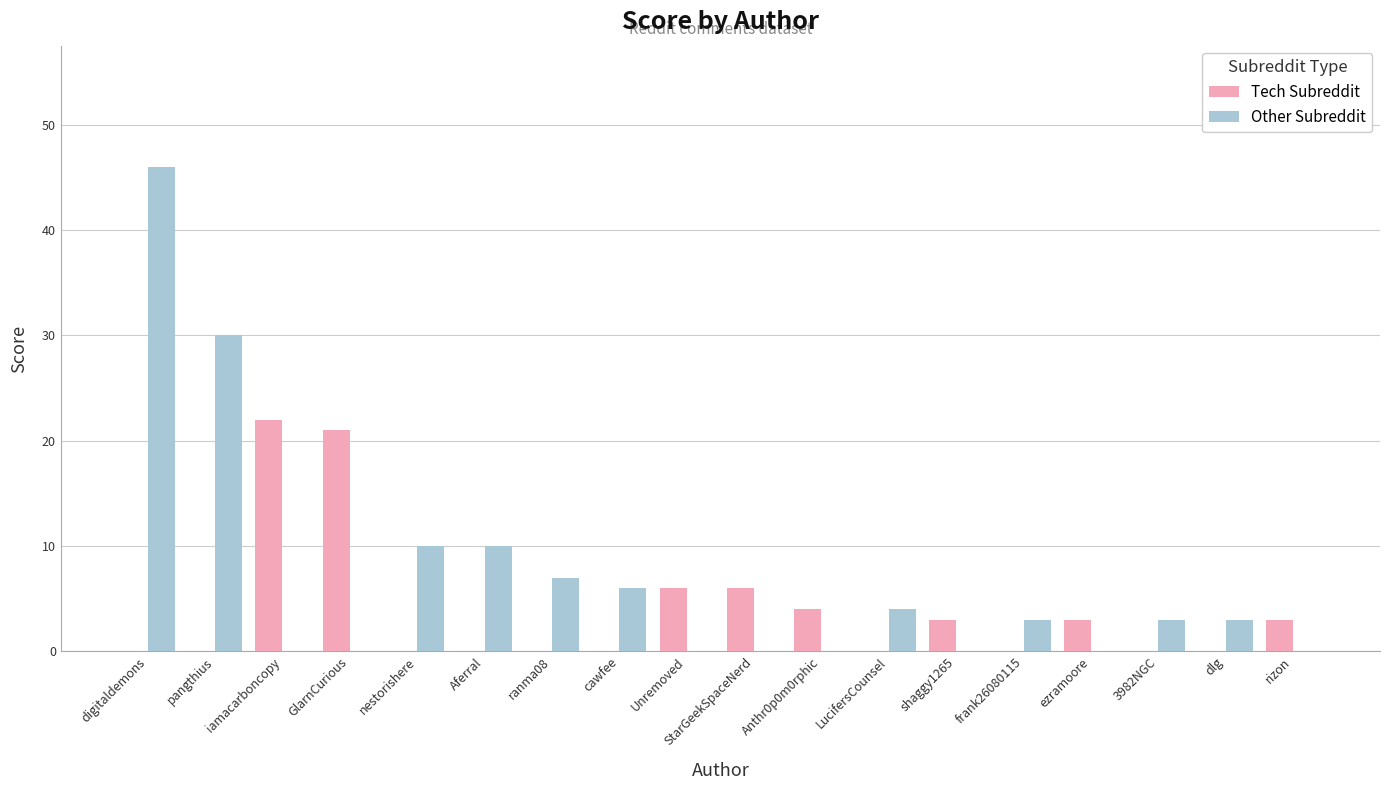

Which category has the highest value in the Other Subreddit series?

digitaldemons